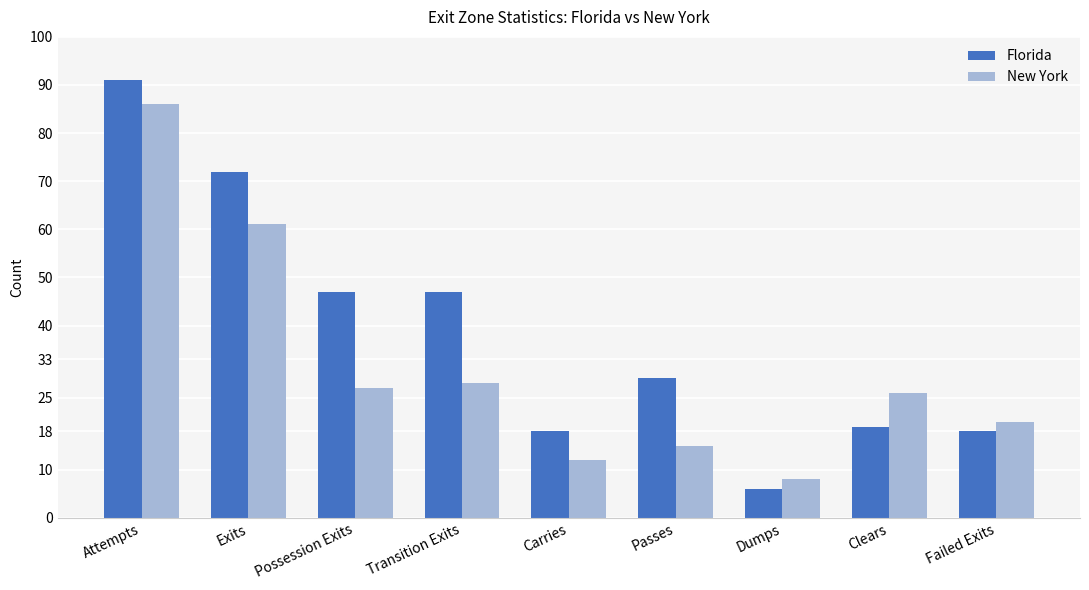

True or false: Florida has a value of 16 at Passes.

False